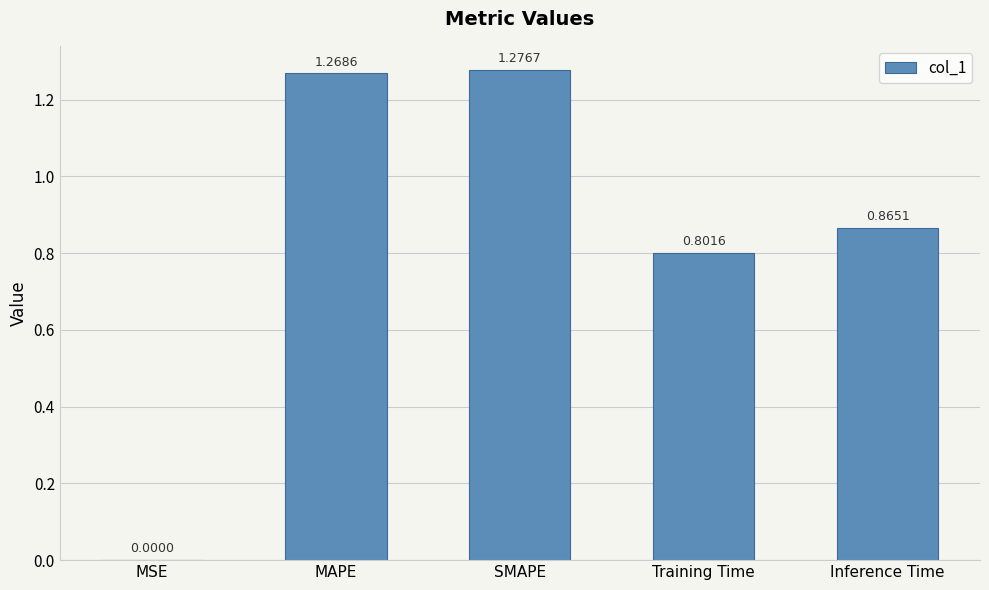

What is the sum of the values at SMAPE and MAPE?

2.5